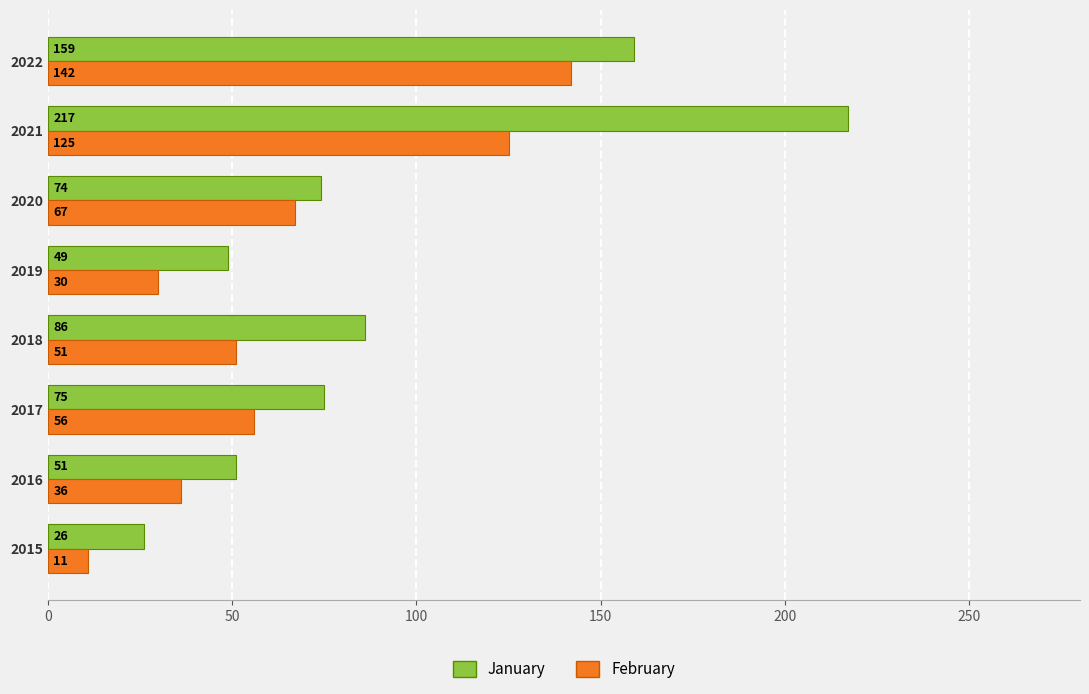

Which category has the highest value across all series?

2021